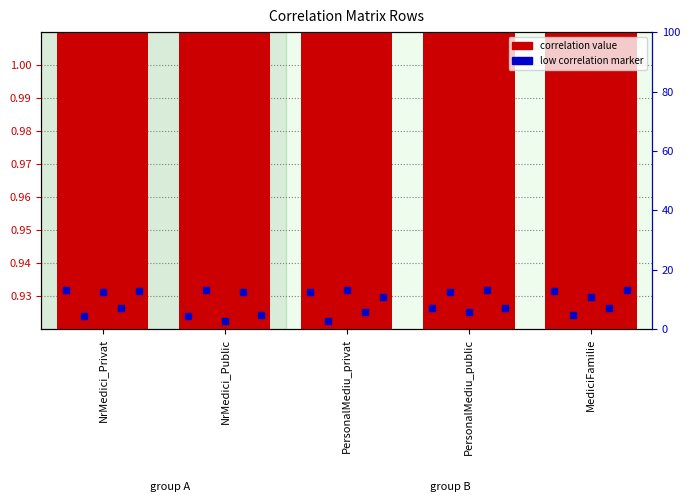

Reading left to right, transcribe all the data shown in this chart.

NrMedici_Privat: NrMedici_Privat=1.0	NrMedici_Public=0.9	PersonalMediu_privat=1.0	PersonalMediu_public=1.0	MediciFamilie=1.0
NrMedici_Public: NrMedici_Privat=0.9	NrMedici_Public=1.0	PersonalMediu_privat=0.9	PersonalMediu_public=1.0	MediciFamilie=0.9
PersonalMediu_privat: NrMedici_Privat=1.0	NrMedici_Public=0.9	PersonalMediu_privat=1.0	PersonalMediu_public=1.0	MediciFamilie=1.0
PersonalMediu_public: NrMedici_Privat=1.0	NrMedici_Public=1.0	PersonalMediu_privat=1.0	PersonalMediu_public=1.0	MediciFamilie=1.0
MediciFamilie: NrMedici_Privat=1.0	NrMedici_Public=0.9	PersonalMediu_privat=1.0	PersonalMediu_public=1.0	MediciFamilie=1.0